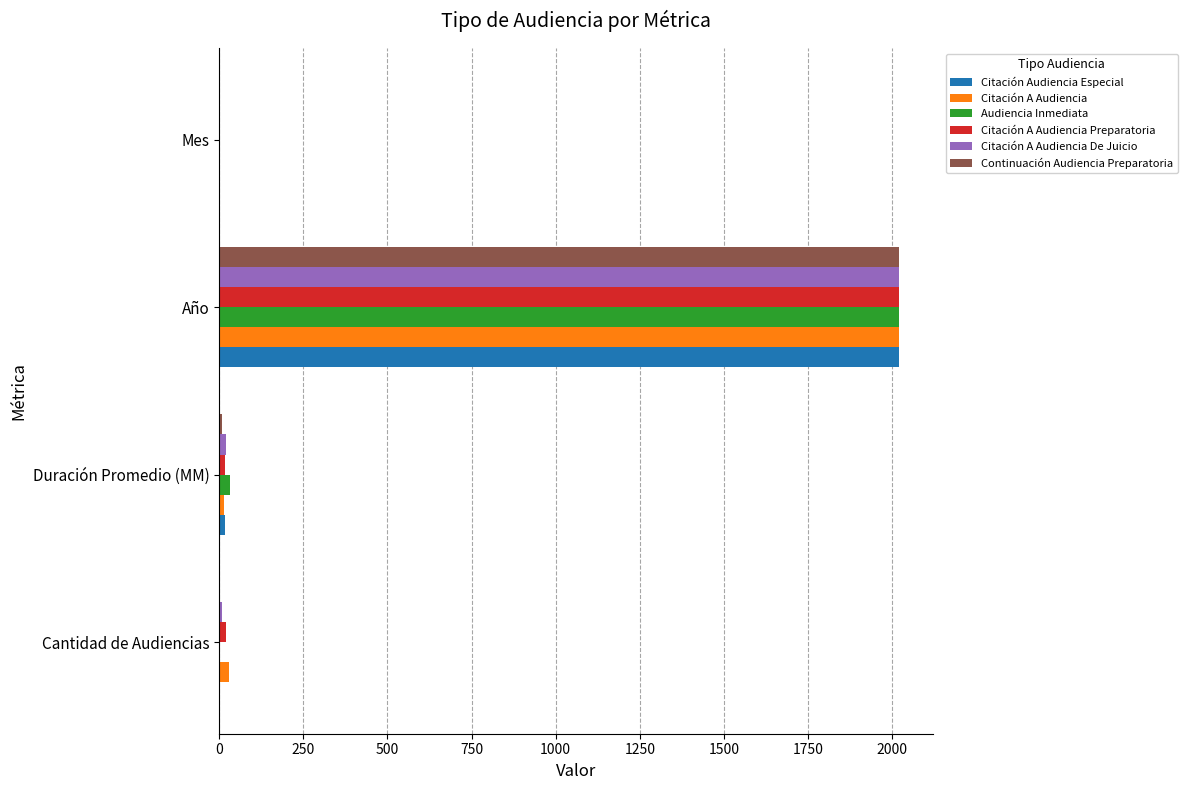

Which category has the highest value in the Audiencia Inmediata series?

Año